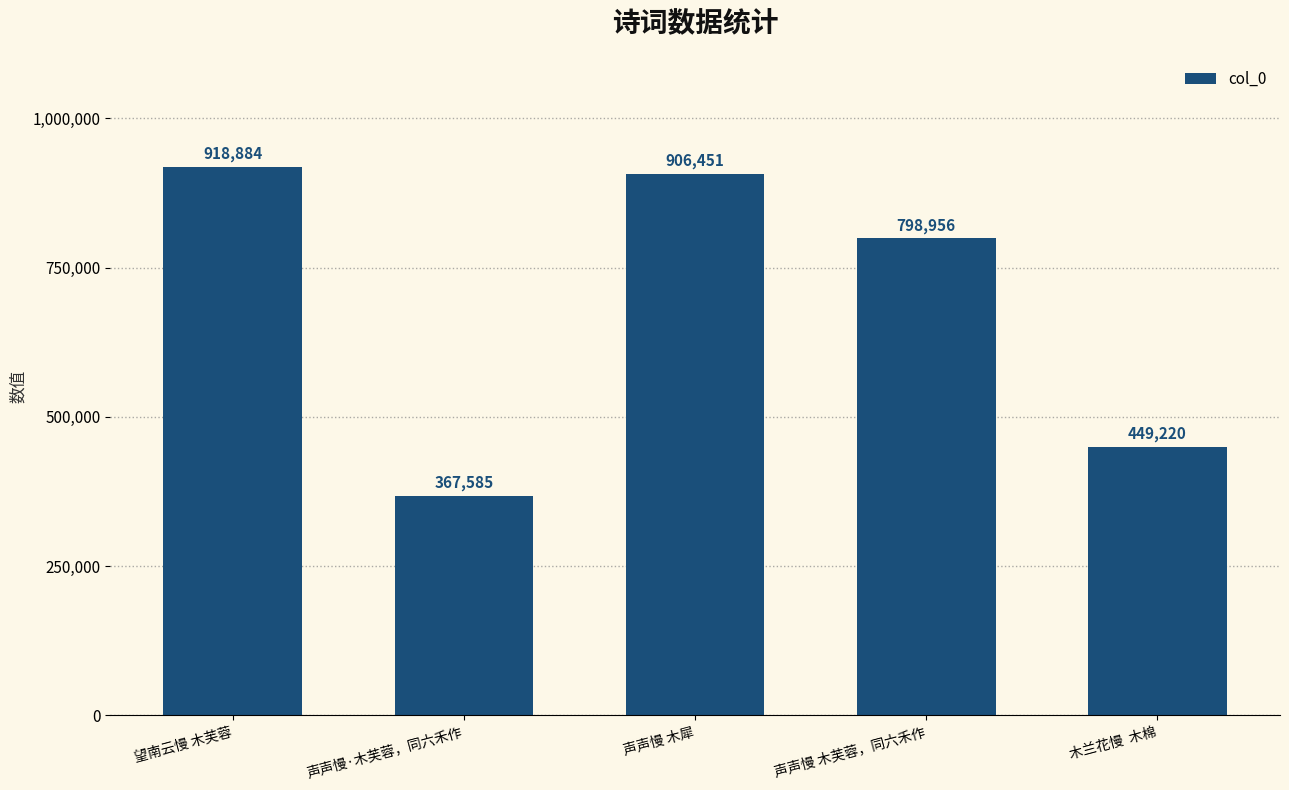

What is the label of the 3rd bar from the right?

声声慢 木犀